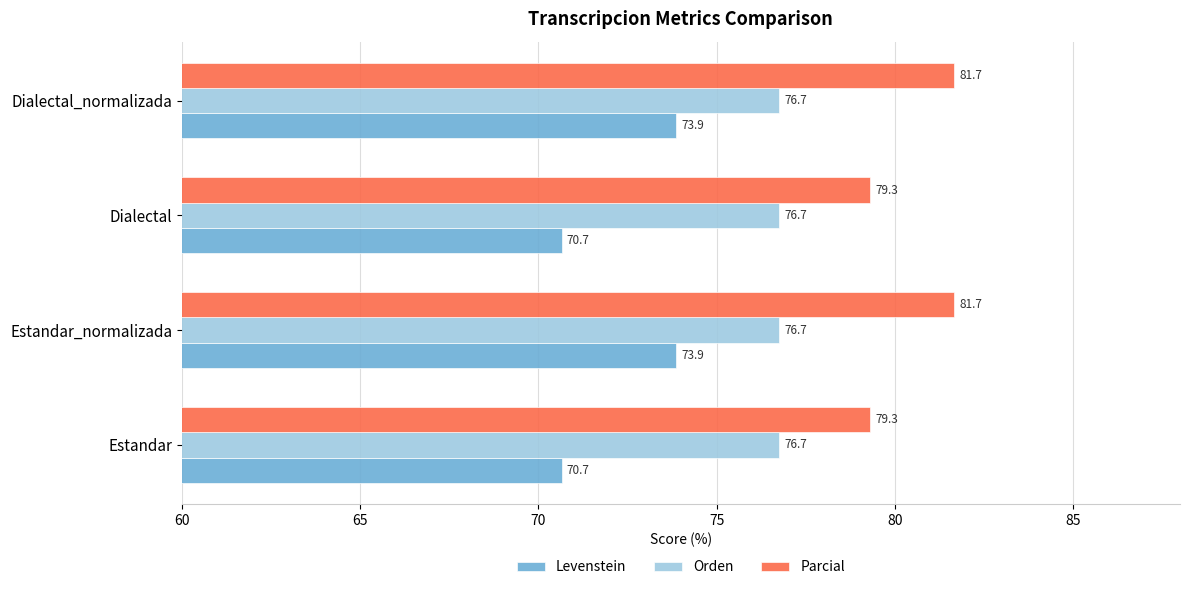

Which series has the largest range (max minus min)?

Levenstein